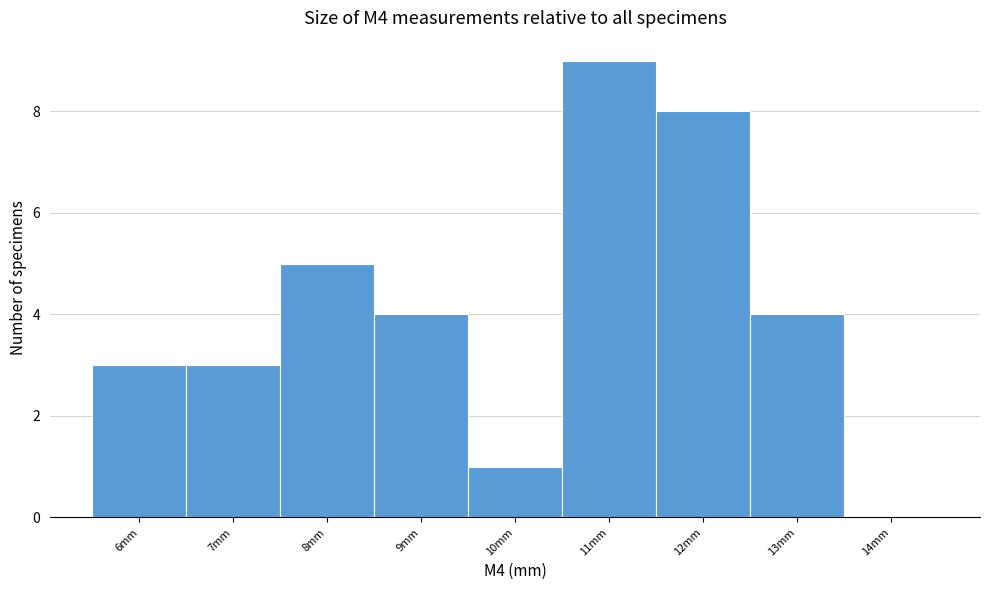

Reading right to left, list all the values displayed in this chart.

14mm=0	13mm=4	12mm=8	11mm=9	10mm=1	9mm=4	8mm=5	7mm=3	6mm=3